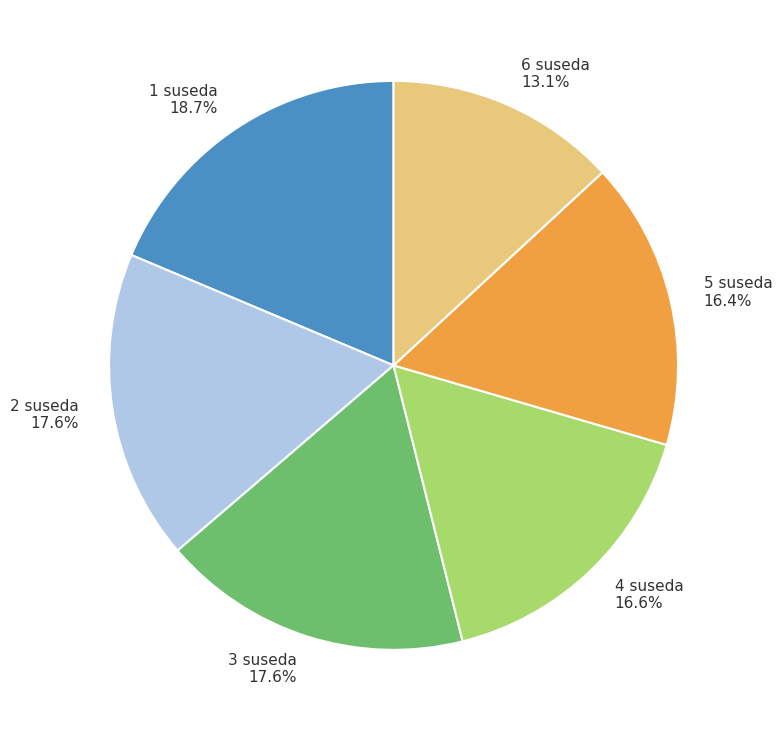

Count the number of slices in the pie.

6